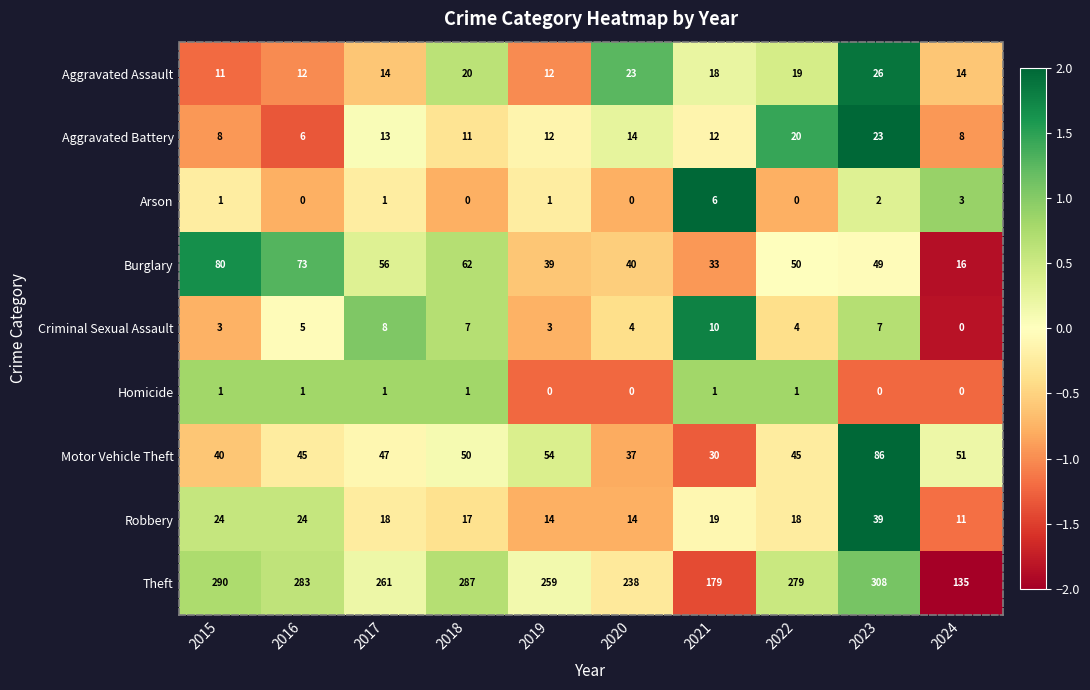

At which category is the sum across all series the highest?

2023